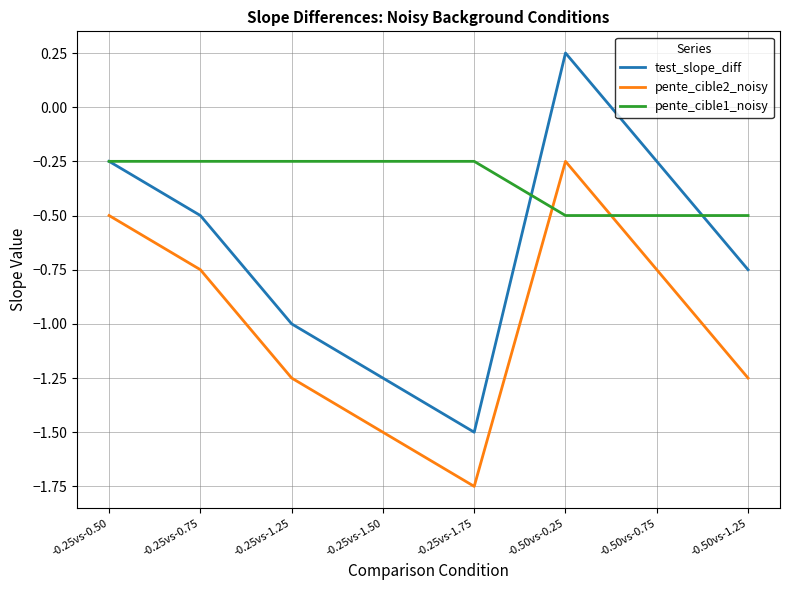

What is the difference between the highest and lowest values at -0.50vs-0.75?

0.5